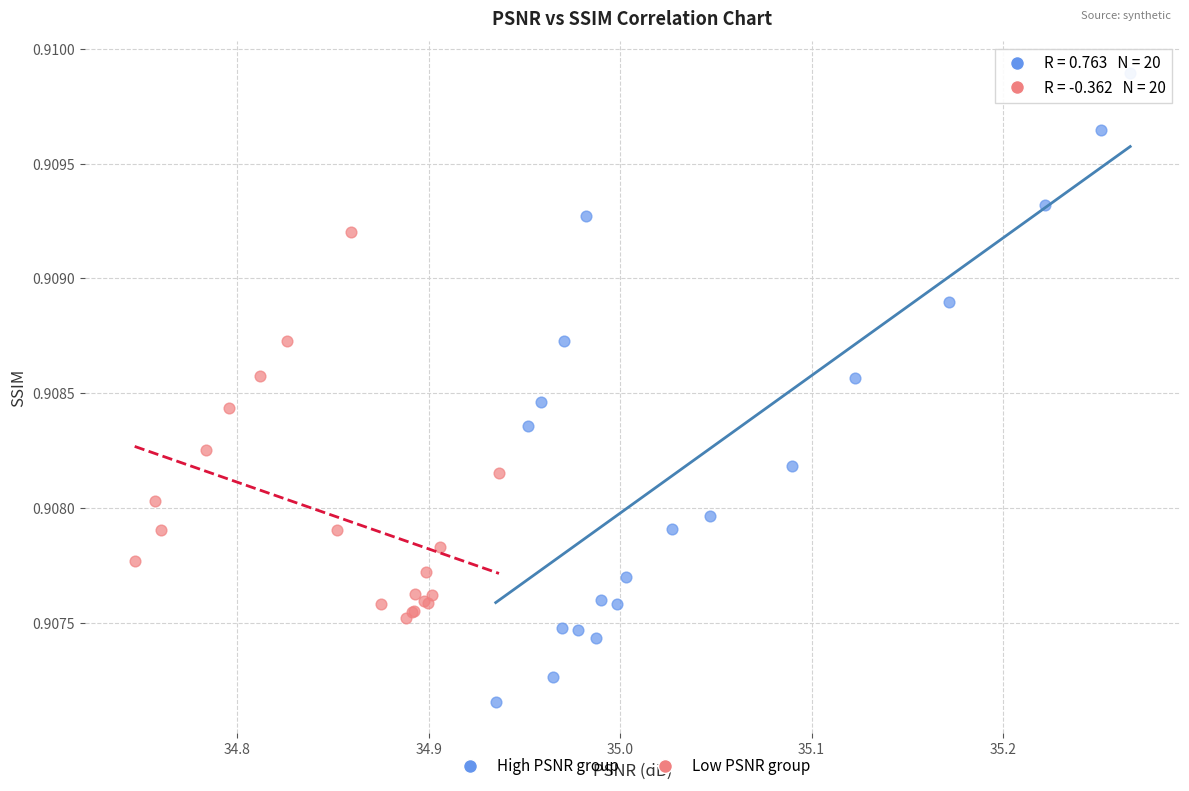

Which series contains the lowest Y value?

High PSNR group